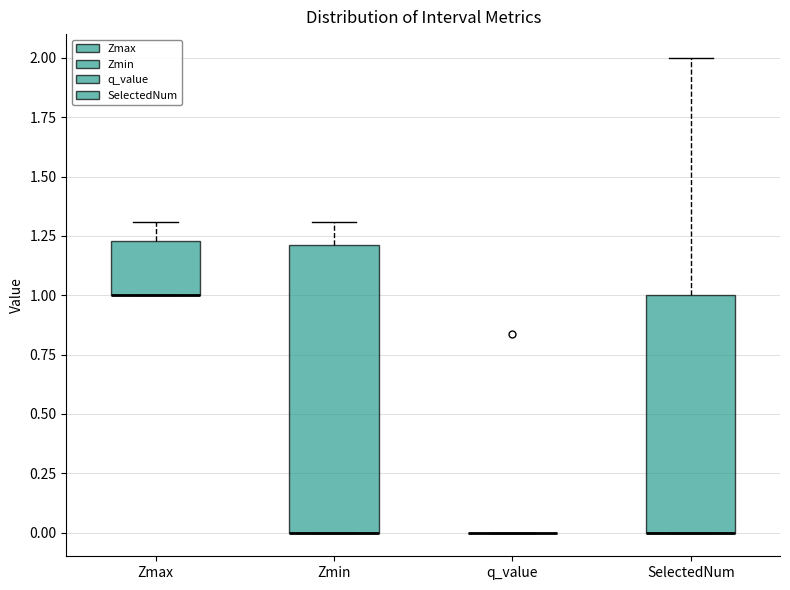

Comparing the boxes themselves (not the whiskers), which one is the tallest?

Zmin